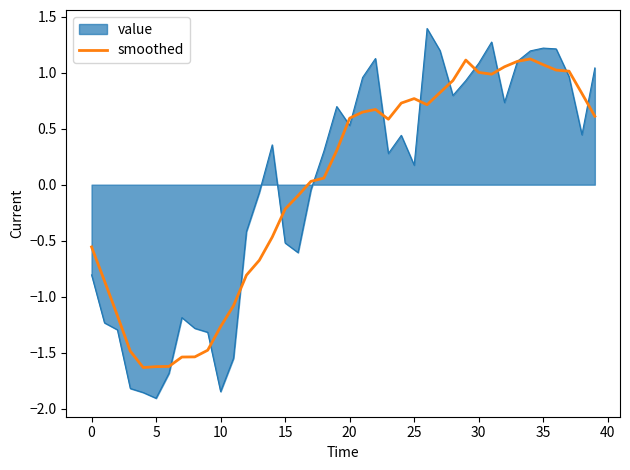

Which series has the widest spread of values?

value